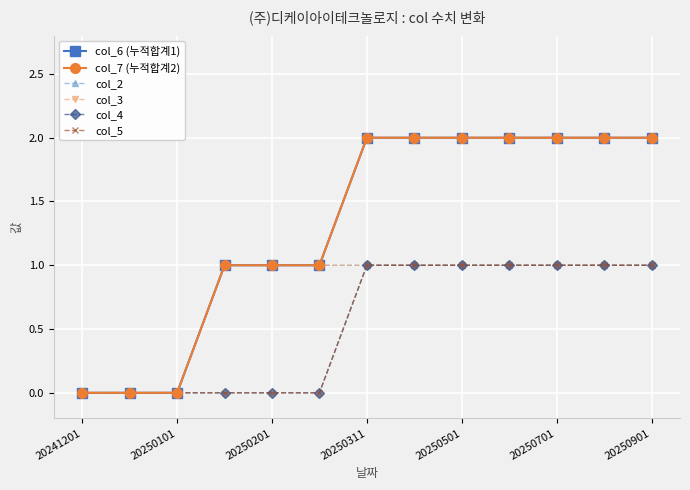

What is the difference between the maximum and minimum values in the col_7 (누적합계2) series?

2